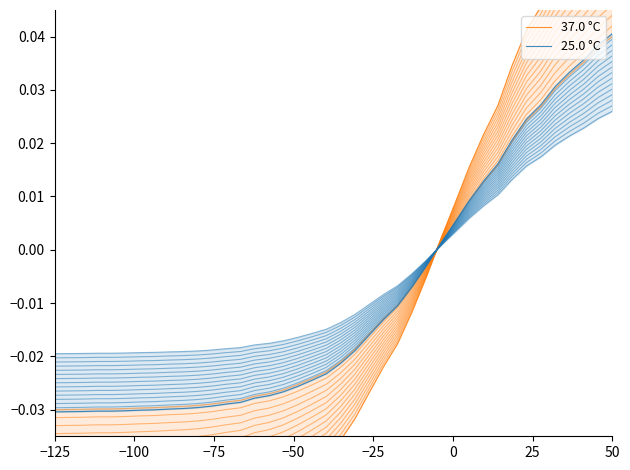

True or false: 25.0 °C has a value of -0.0 at 10.

False